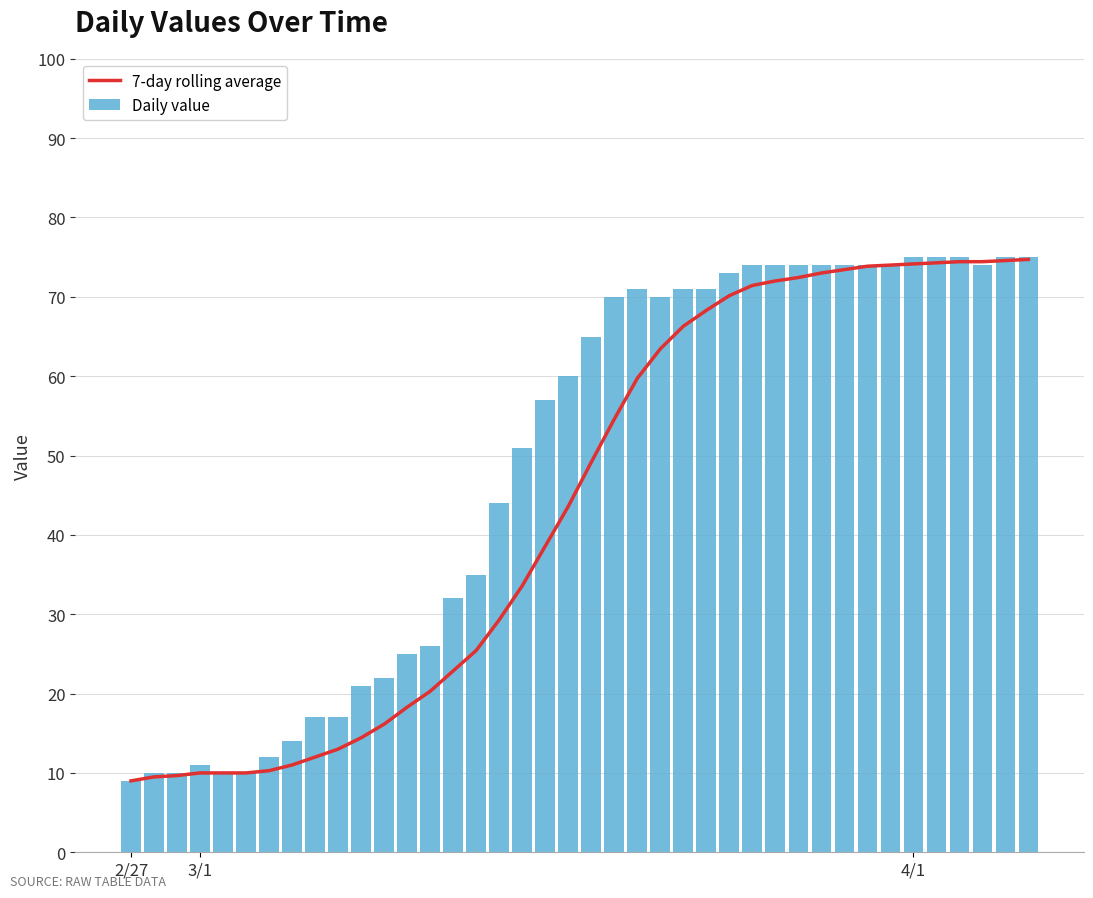

What are all the series names shown in the legend?

7-day rolling average, Daily value